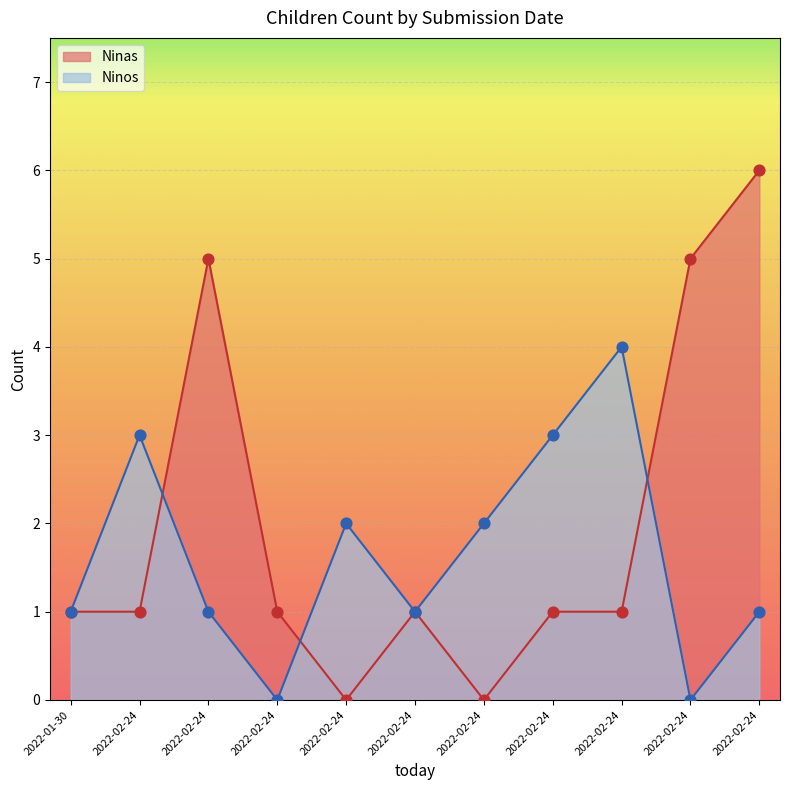

Which series has the largest total across all categories?

Ninas